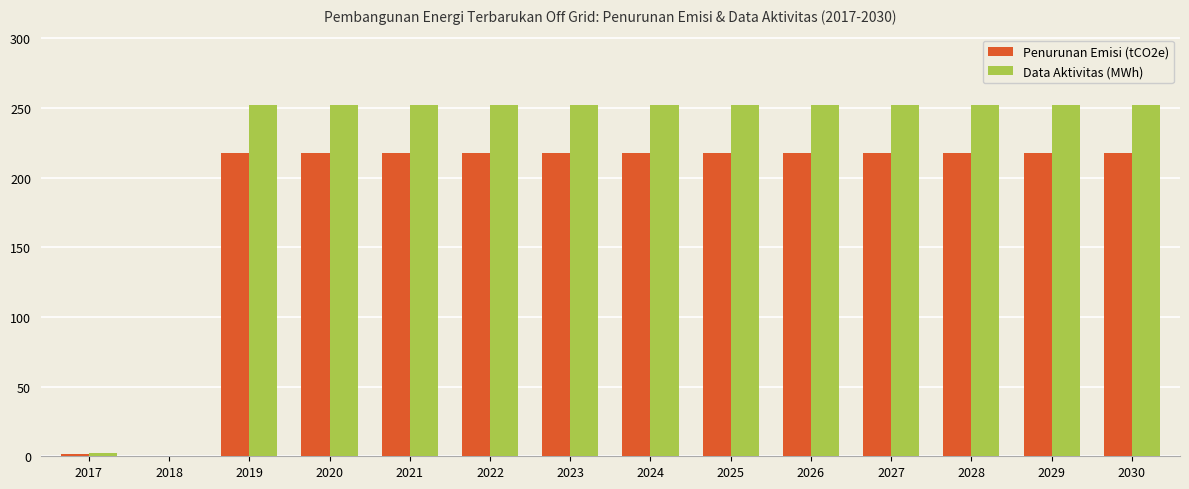

How many groups of bars are there?

14